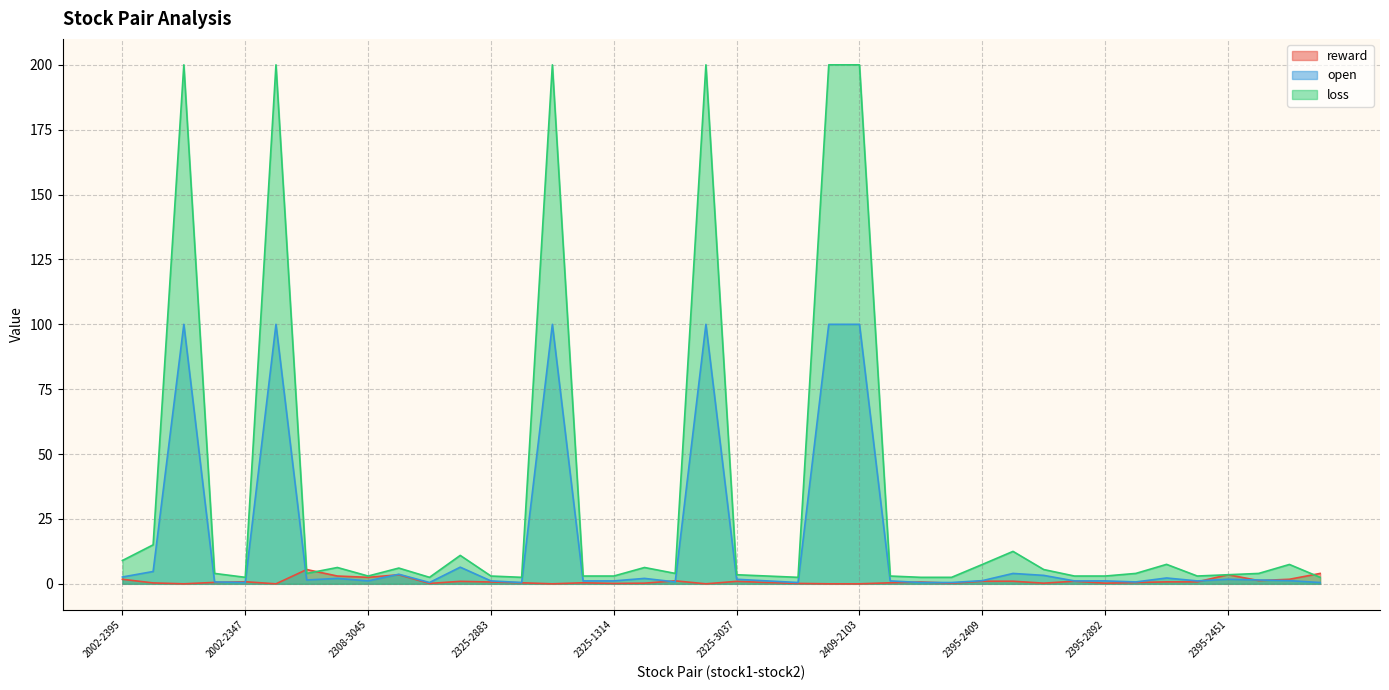

How many lines are shown in the chart?

3